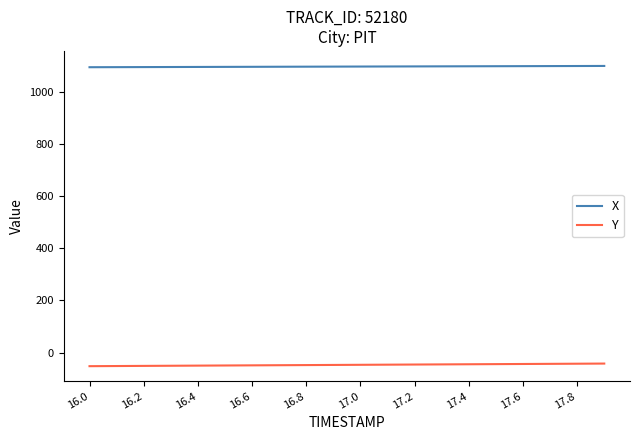

Count the number of categories in the chart.

20